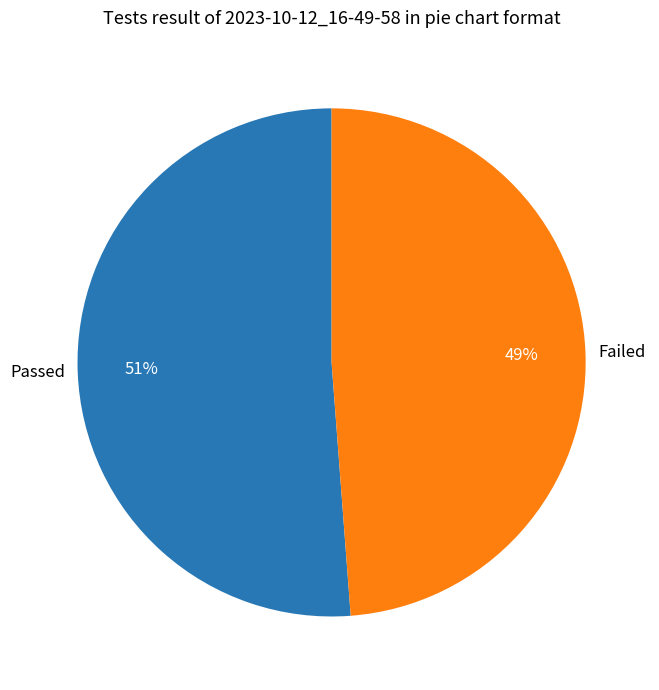

Which slice is the largest?

Passed